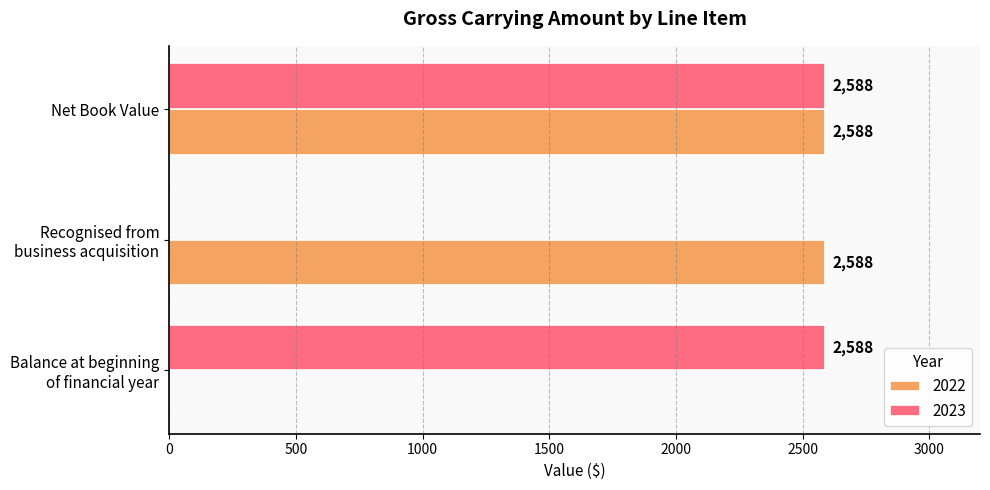

True or false: 2023 has a value of 1268 at Net Book Value.

False